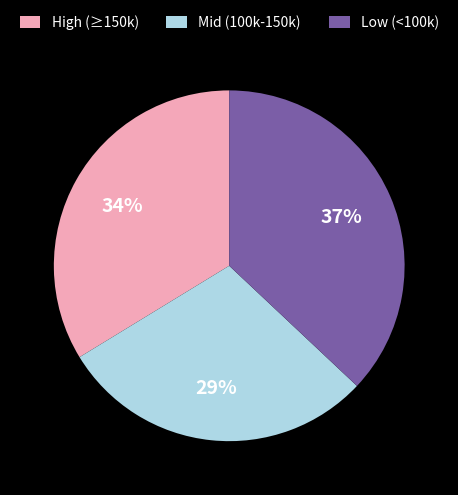

Which slice is the smallest?

Mid (100k-150k)